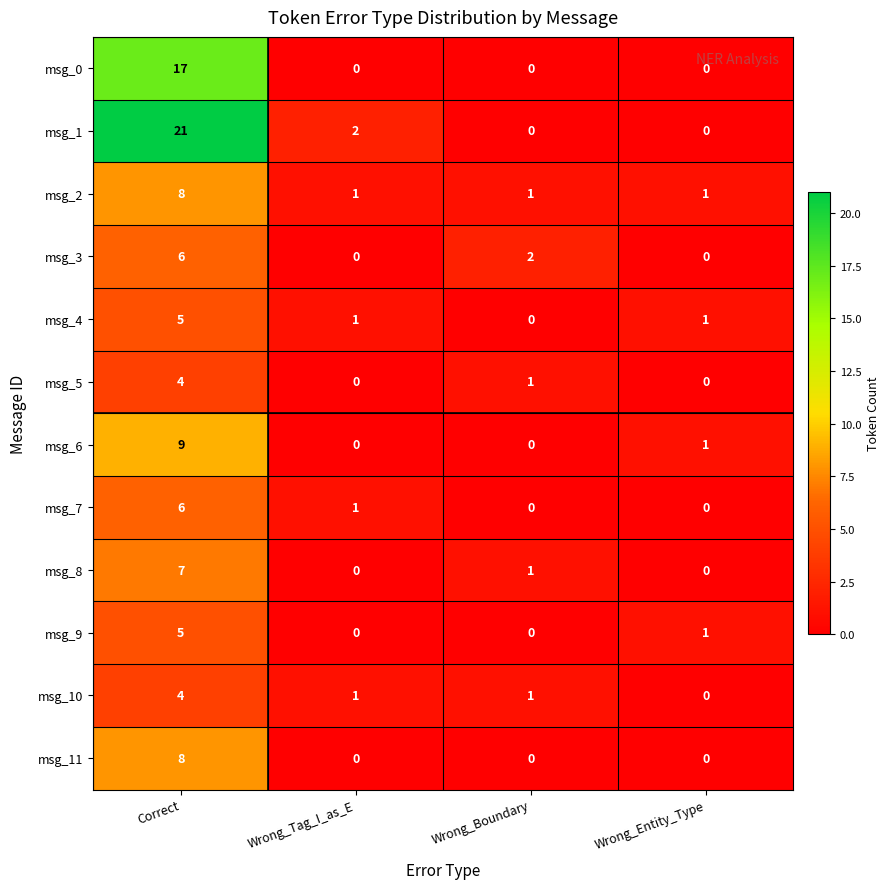

True or false: msg_7 has a value of 1 at Wrong_Tag_I_as_E.

True